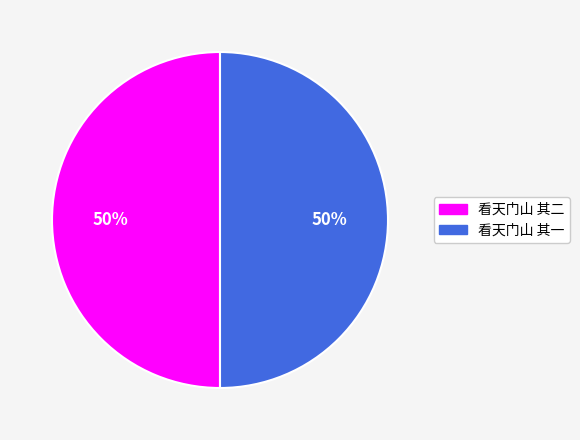

Is the sum of 看天门山 其二 and 看天门山 其一 greater than half?

Yes